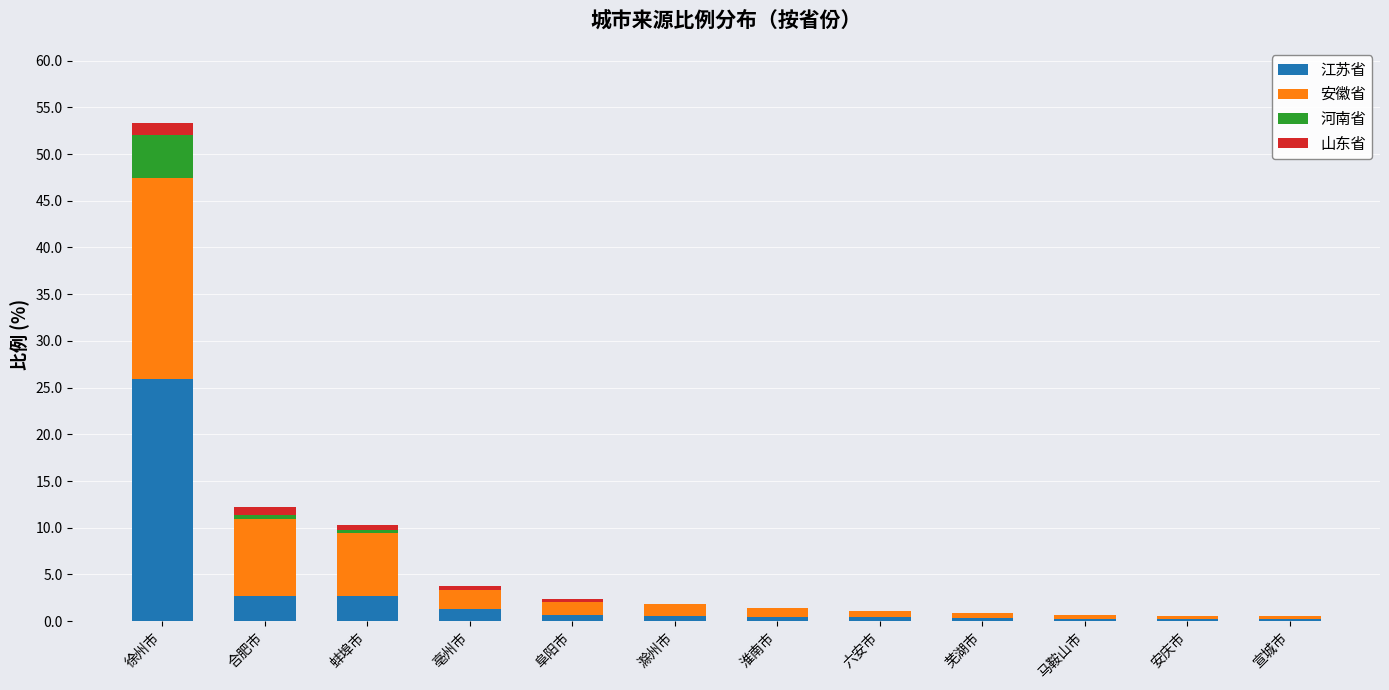

What are all the series names shown in the legend?

江苏省, 安徽省, 河南省, 山东省